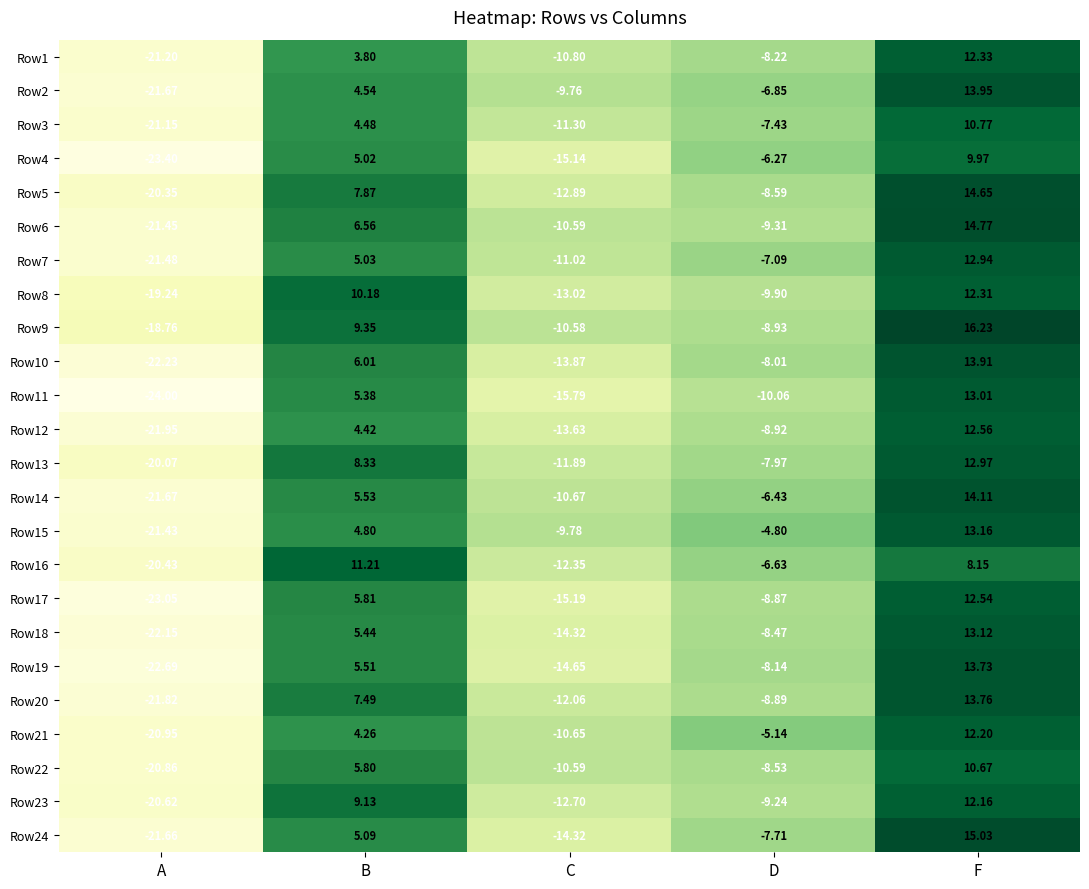

At which category is the sum across all series the highest?

F